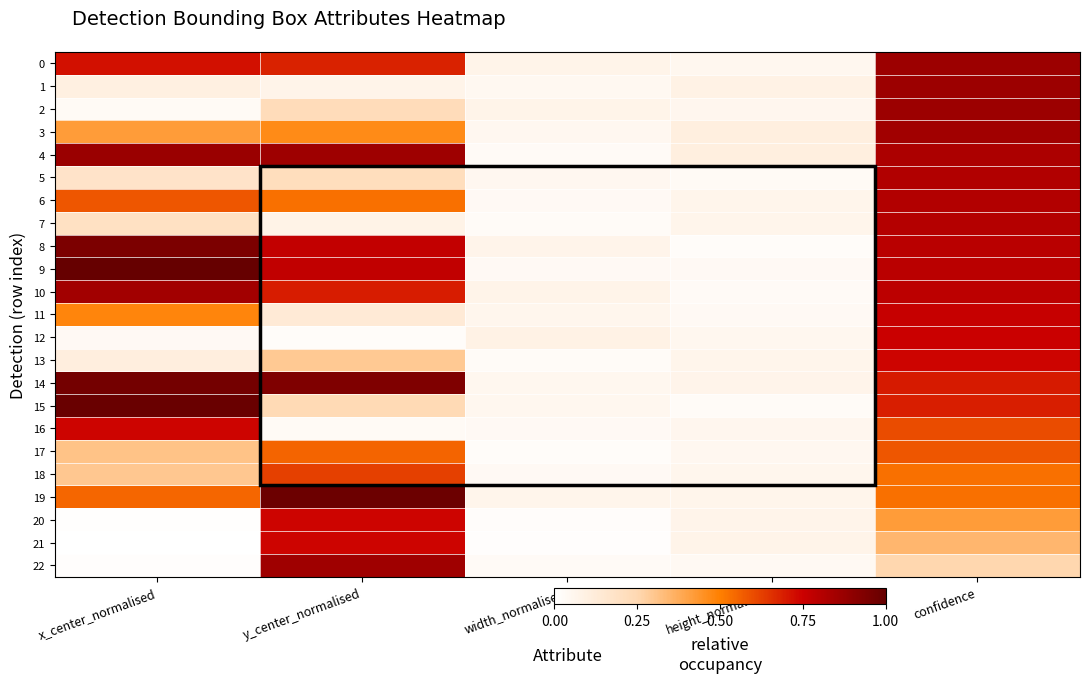

What is the maximum value shown in the chart?

1.0